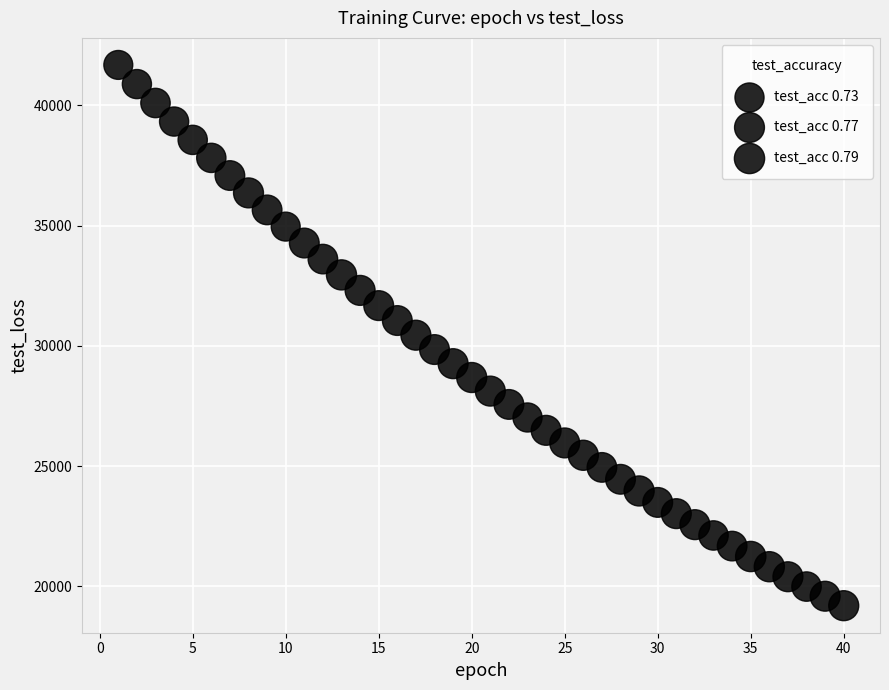

What is the range of Y values (max minus min)?

22478.7